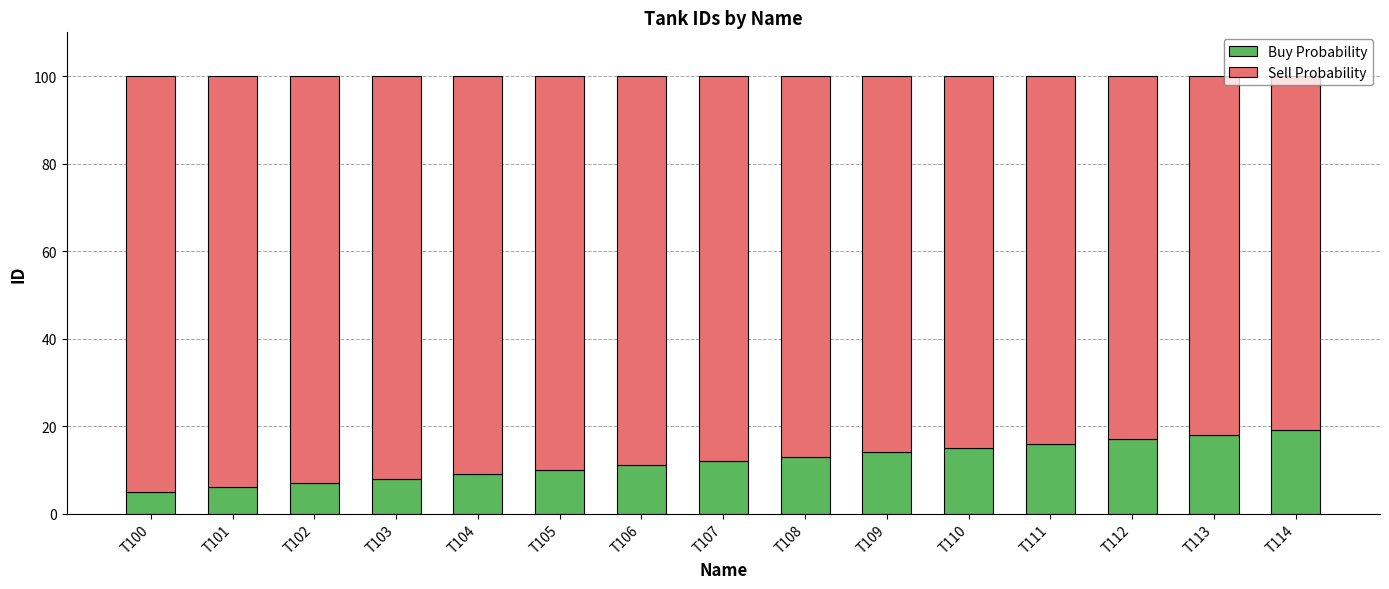

Is it true that Buy Probability equals 17 at T112?

True